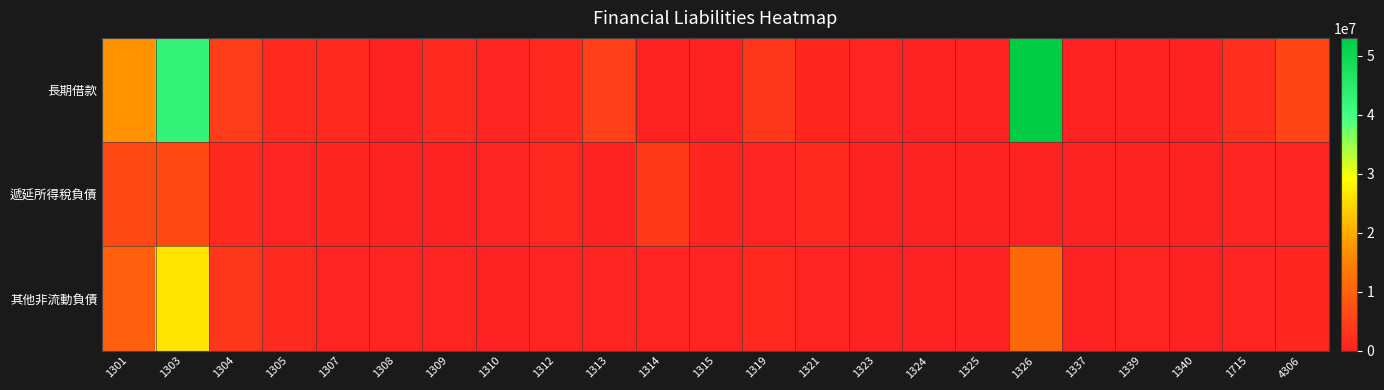

Which series has the widest spread of values?

長期借款